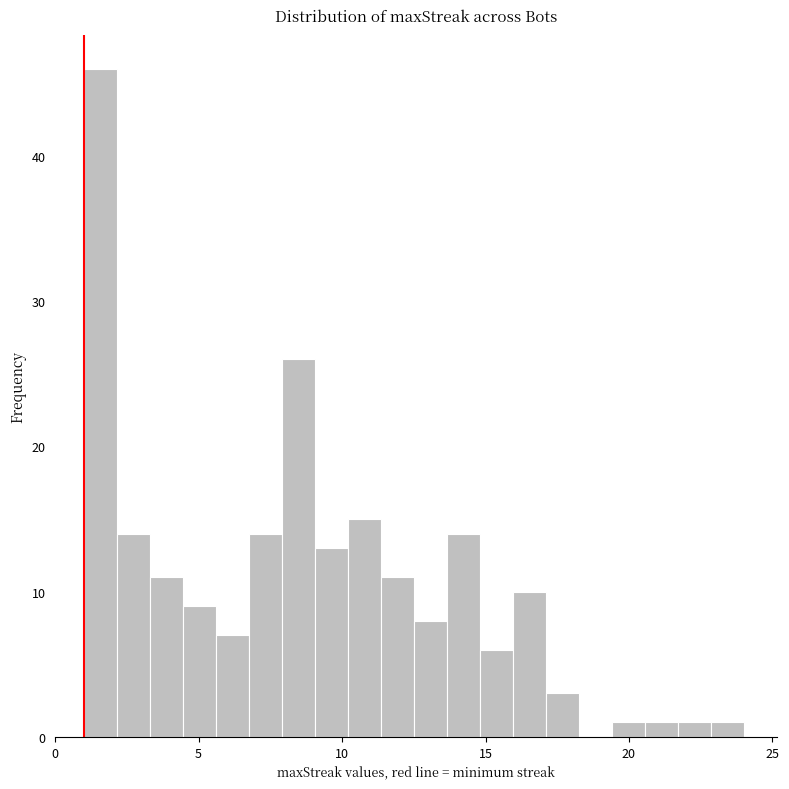

Read against the x-axis, roughly where is the centre of the tallest bar?

1.5